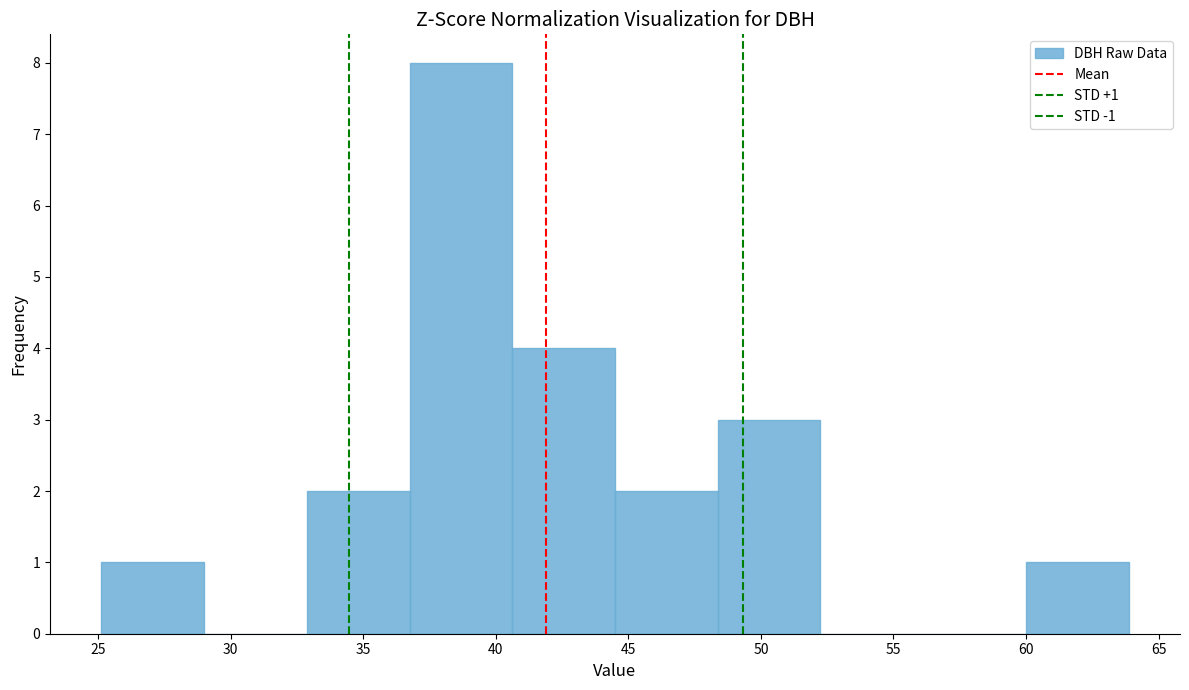

Which range on the x-axis has the tallest bar?

36.5 to 40.5